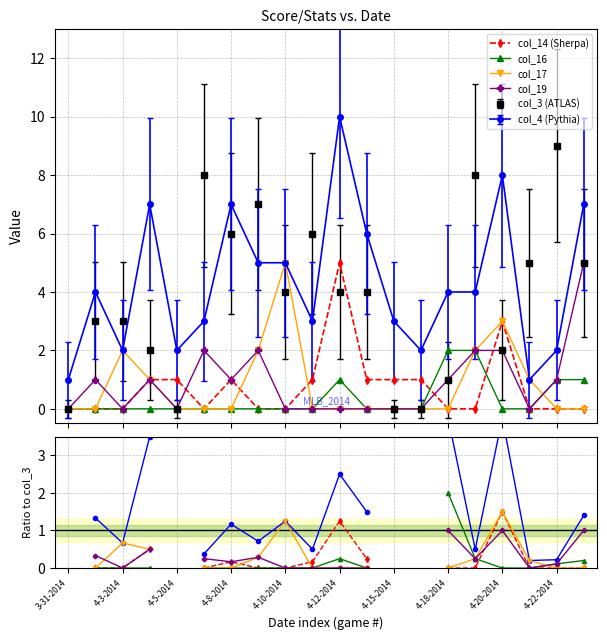

Is it true that col_19 equals nan at 12?

False